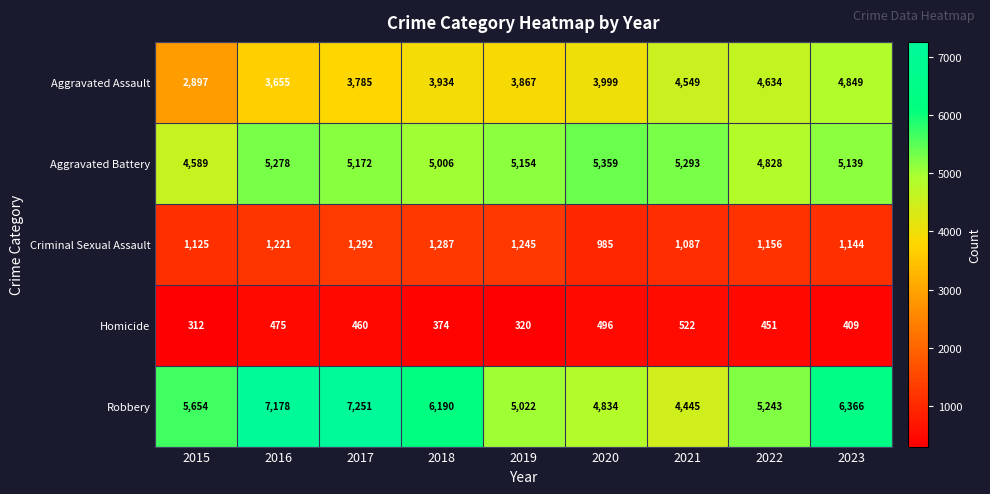

List the series in order of their peak value, lowest first.

Homicide, Criminal Sexual Assault, Aggravated Assault, Aggravated Battery, Robbery